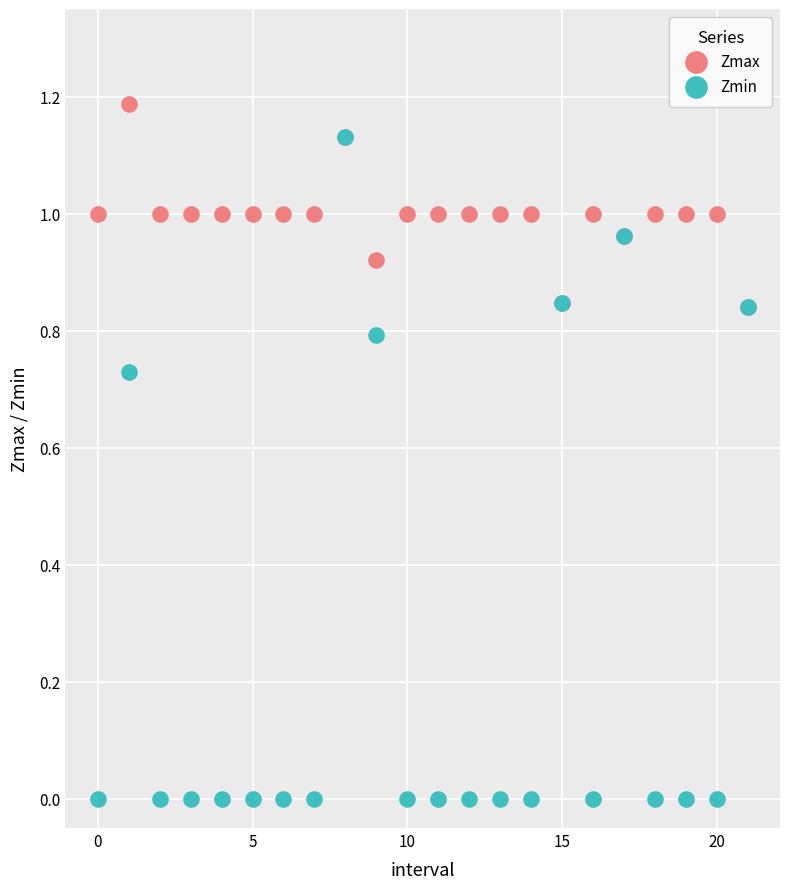

Which series has the widest spread of Y values?

Zmin